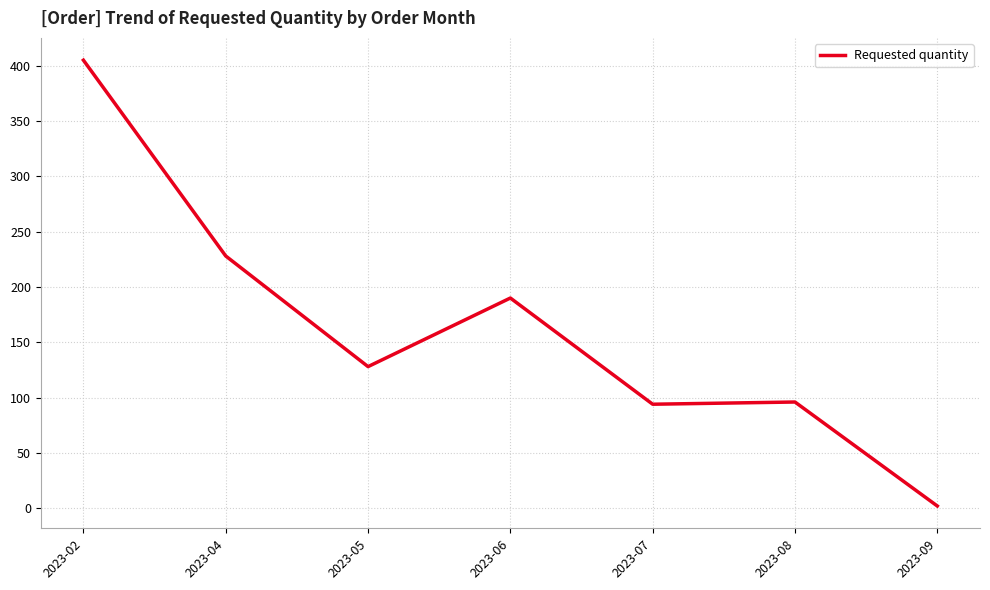

What is the greatest value displayed?

405